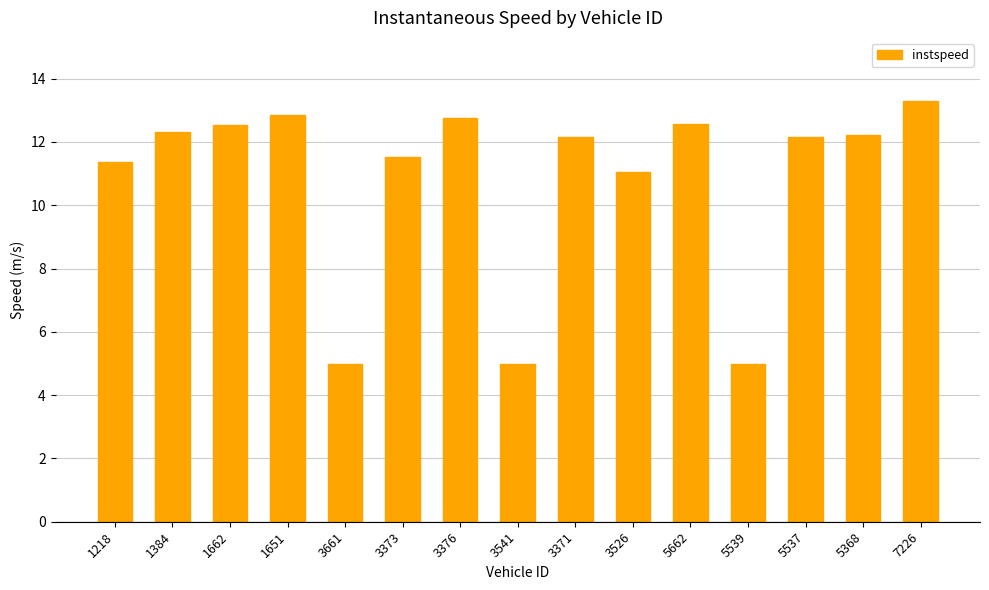

What is the difference between the values at 5662 and 3376?

0.2